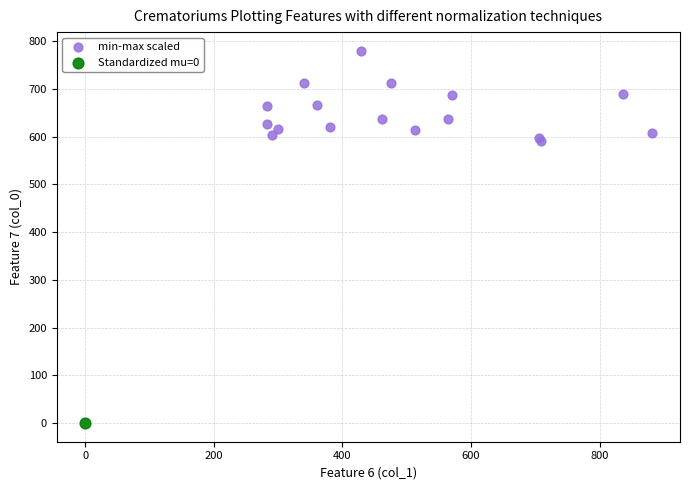

What are all the series names shown in the legend?

min-max scaled, Standardized mu=0